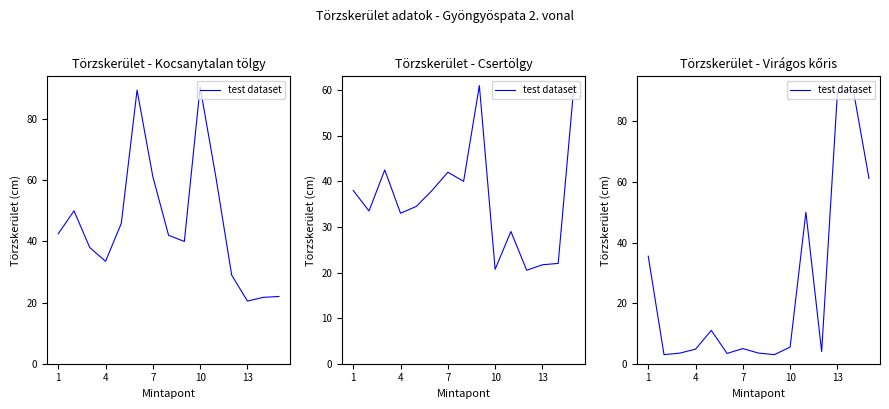

True or false: the data has more than 1 interior local peaks.

True